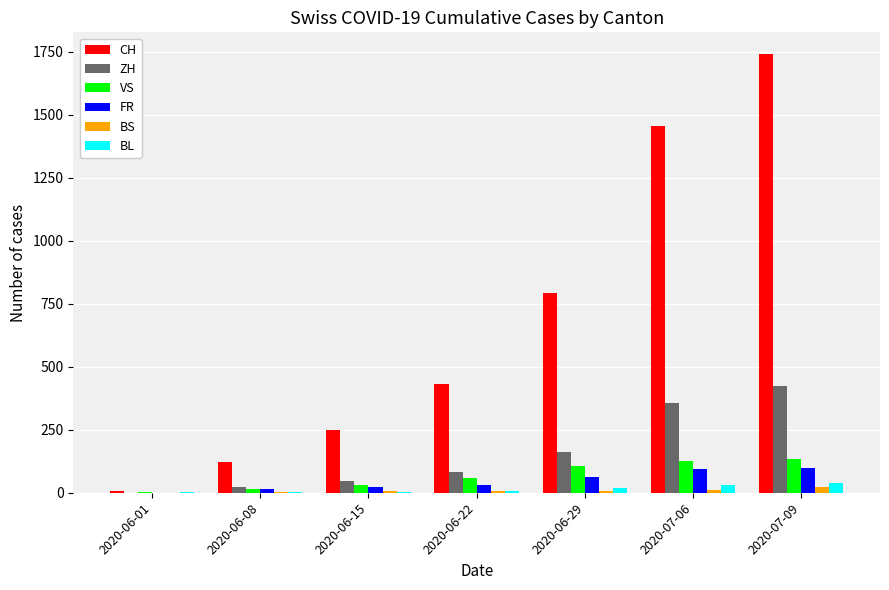

True or false: ZH has a value of 23 at 2020-06-08.

True